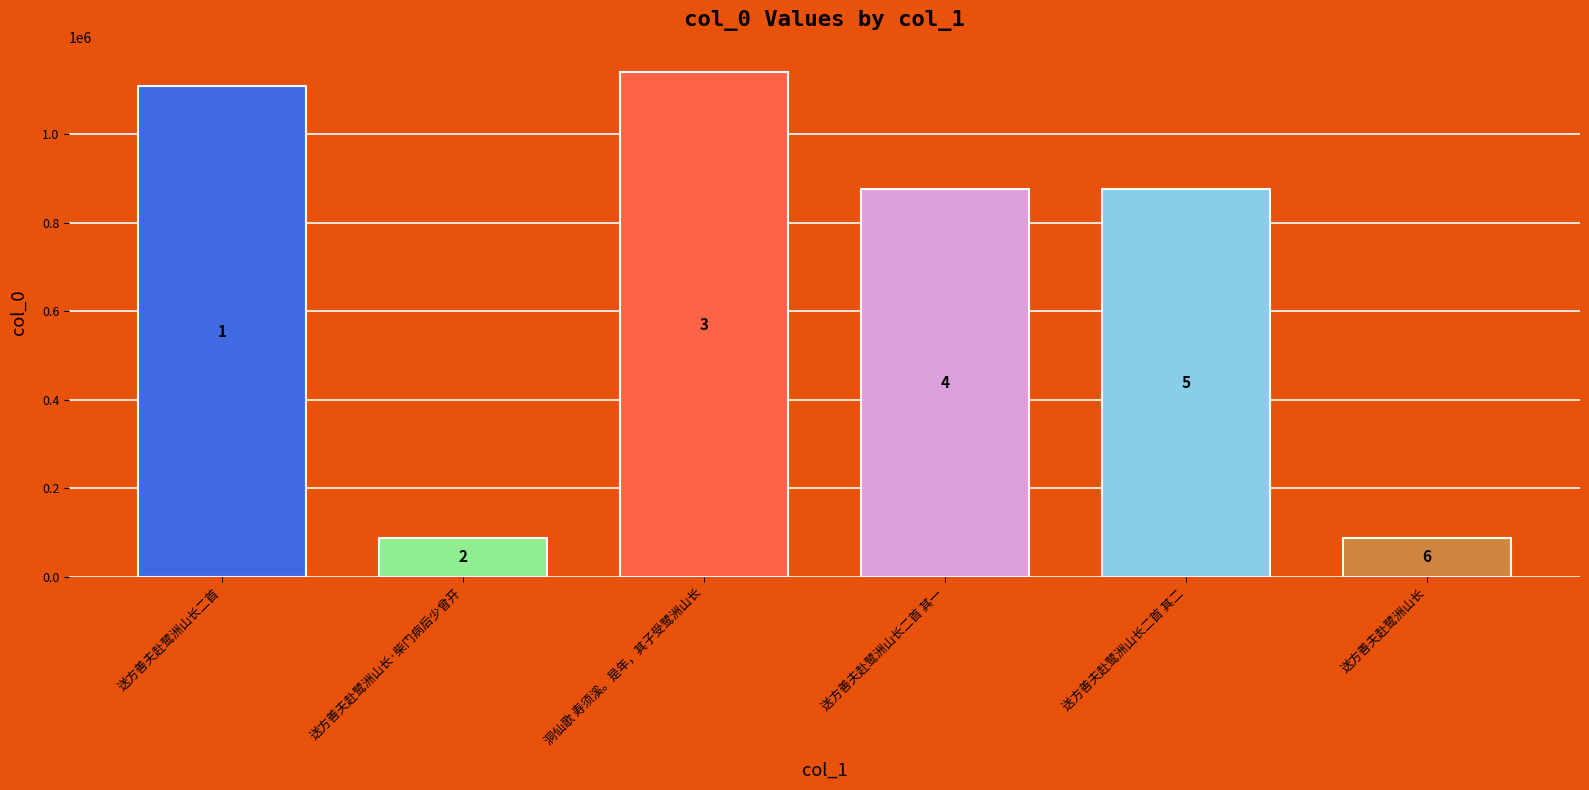

Approximately how many times larger is the value at 送方善夫赴鹭洲山长二首 其一 compared to 送方善夫赴鹭洲山长·柴门病后少曾开?

9.8